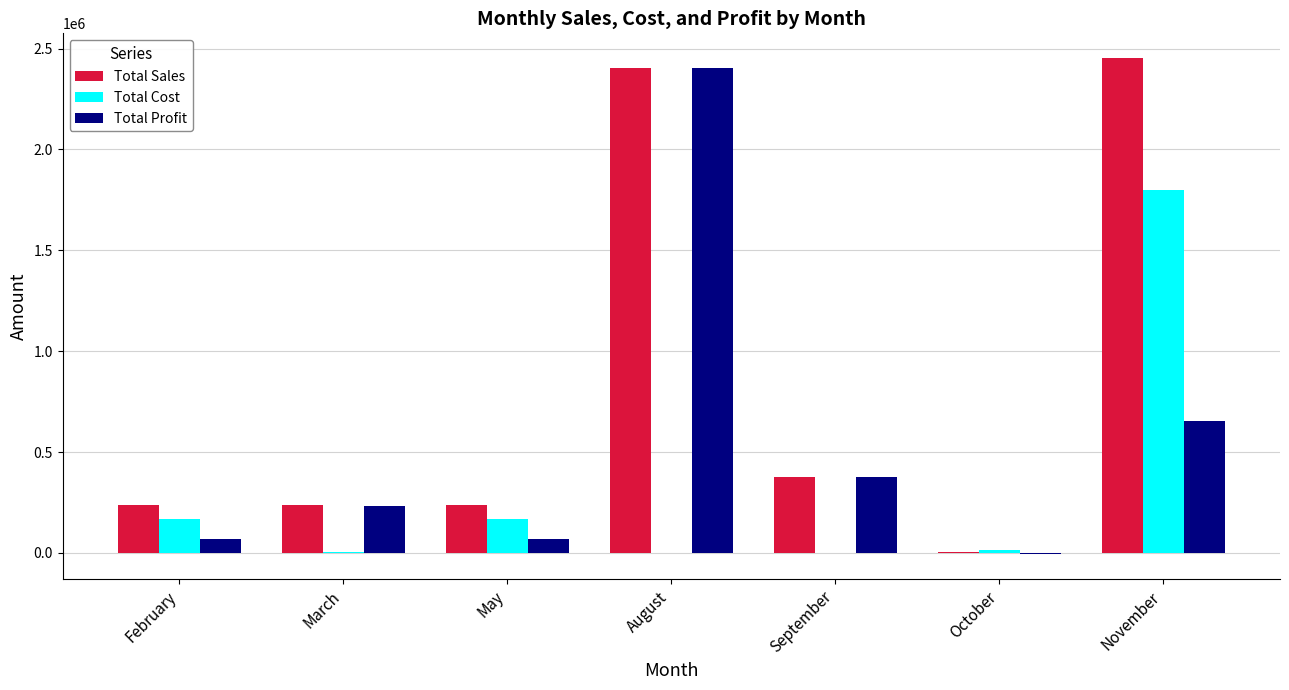

Does the chart contain stacked bars?

No